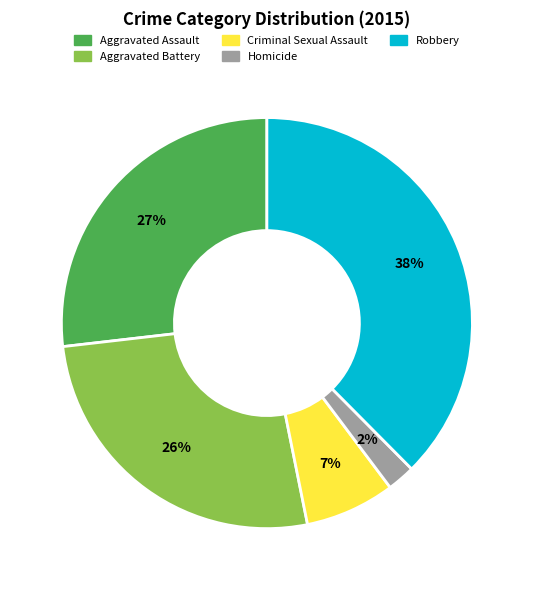

What is the largest slice in the pie chart?

Robbery